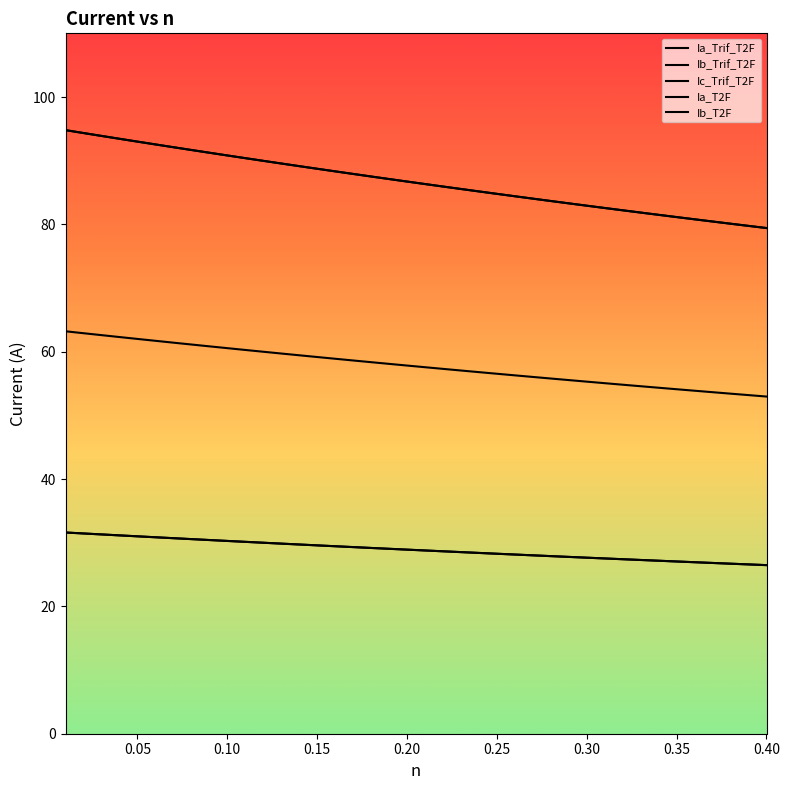

How many lines are shown in the chart?

5